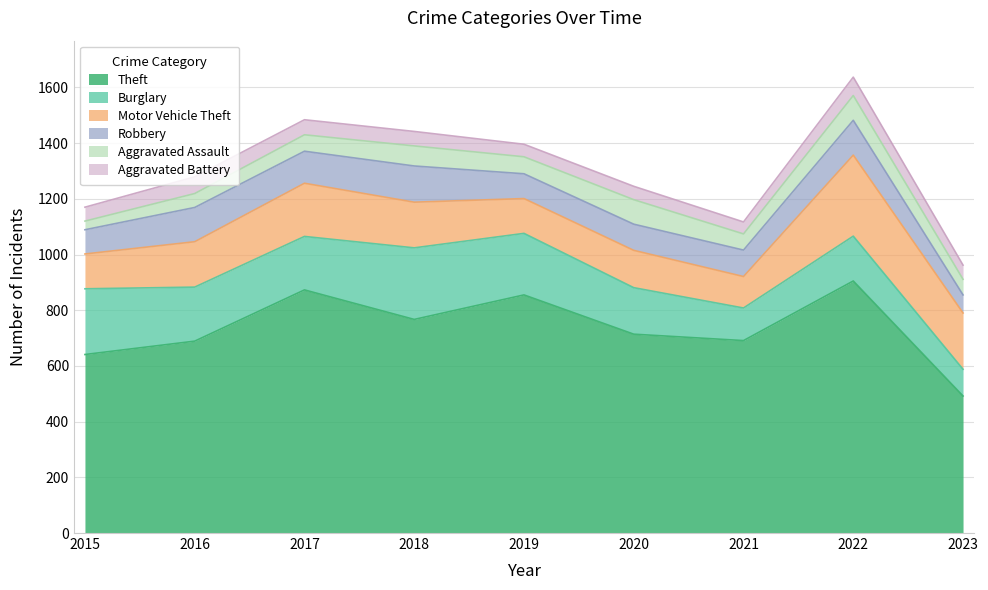

Is the value of Motor Vehicle Theft at 2023 greater than the value of Burglary at 2017?

Yes